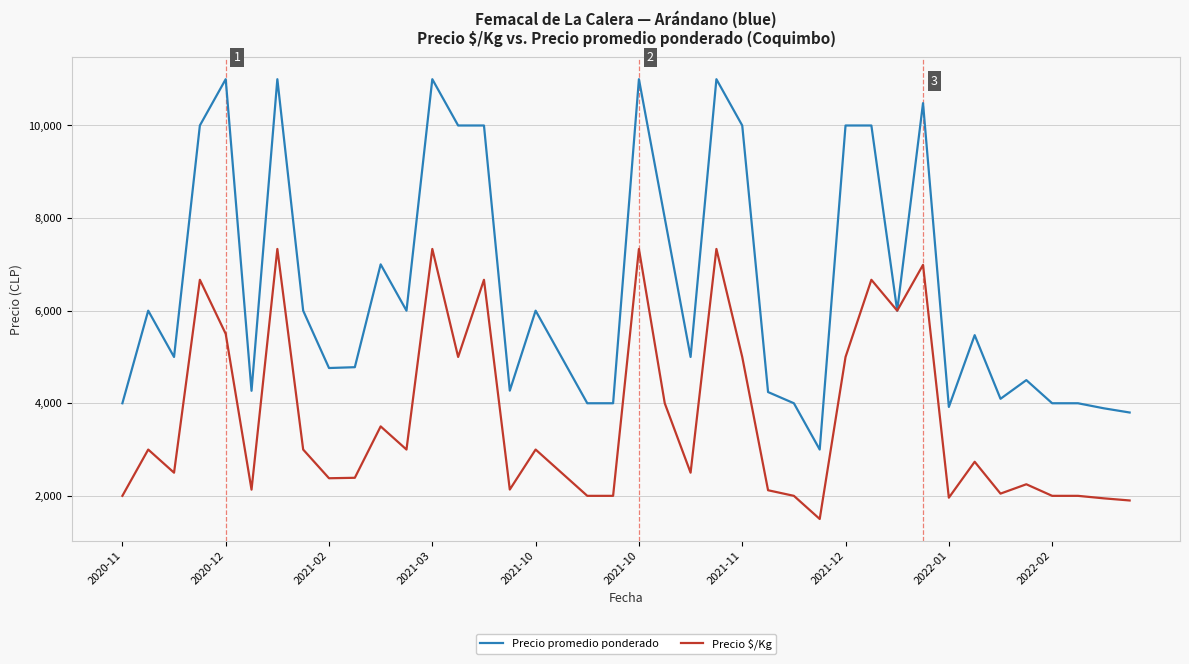

List the series in order of their overall mean, highest first.

Precio promedio ponderado, Precio $/Kg